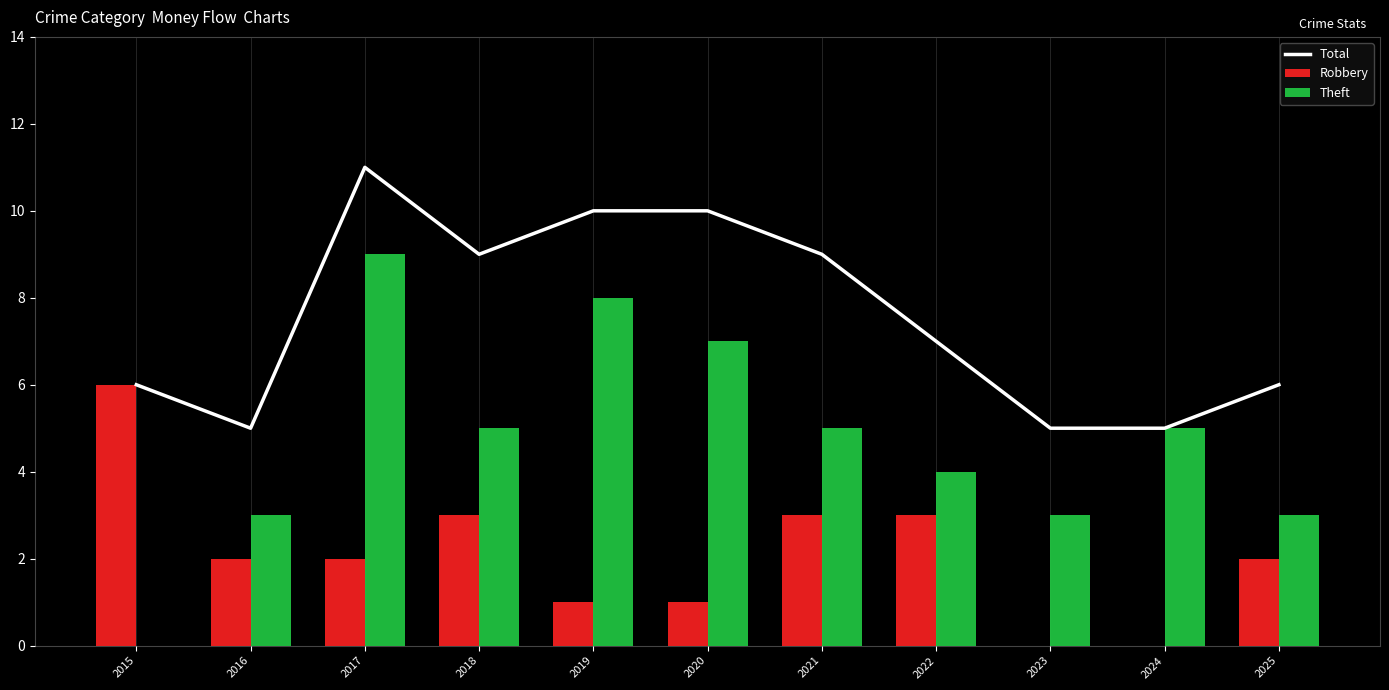

What is the total value across all series at 2017?

22